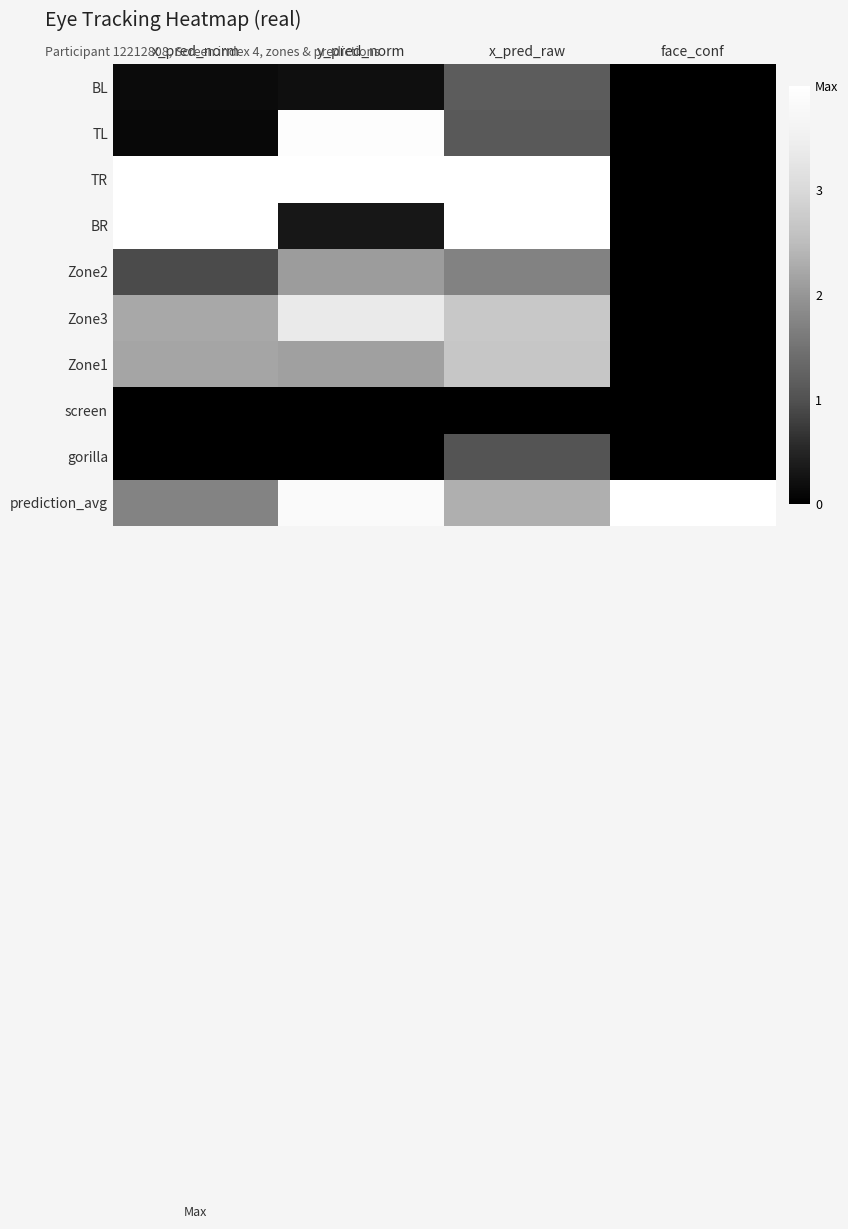

Which category has the lowest value across all series?

face_conf